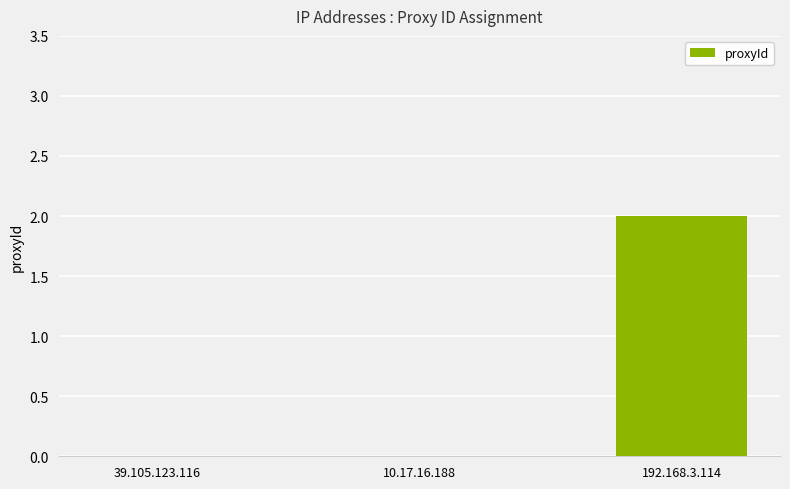

Does the chart contain stacked bars?

No